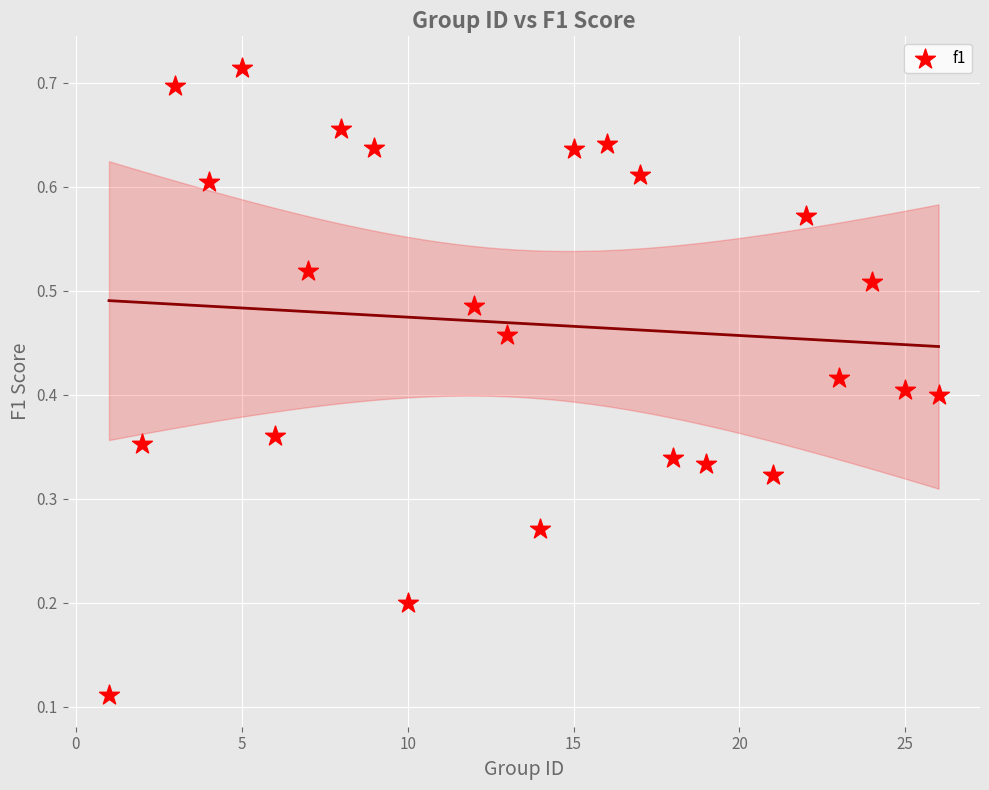

What is the range of X values (max minus min)?

25.0